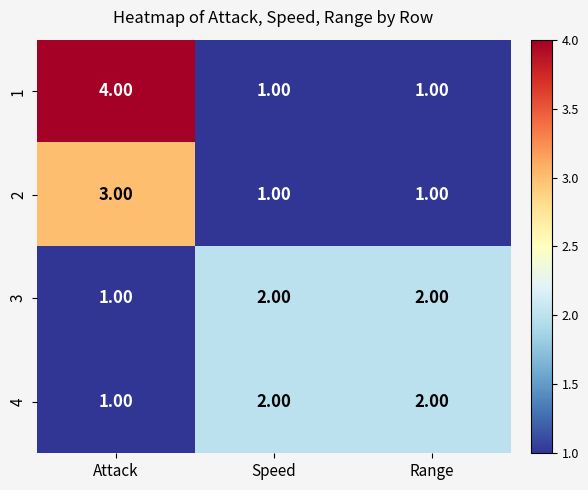

What is the total value across all series at Range?

6